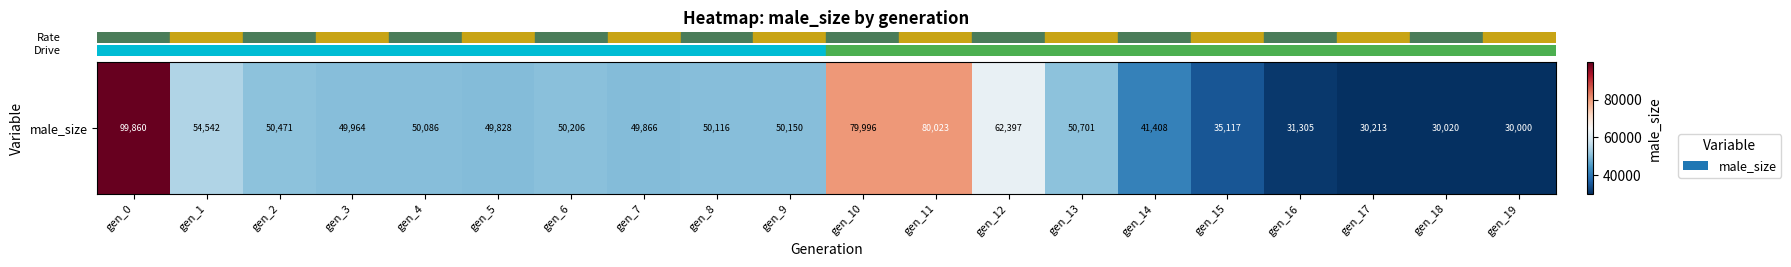

What is the sum of all values?

1026269